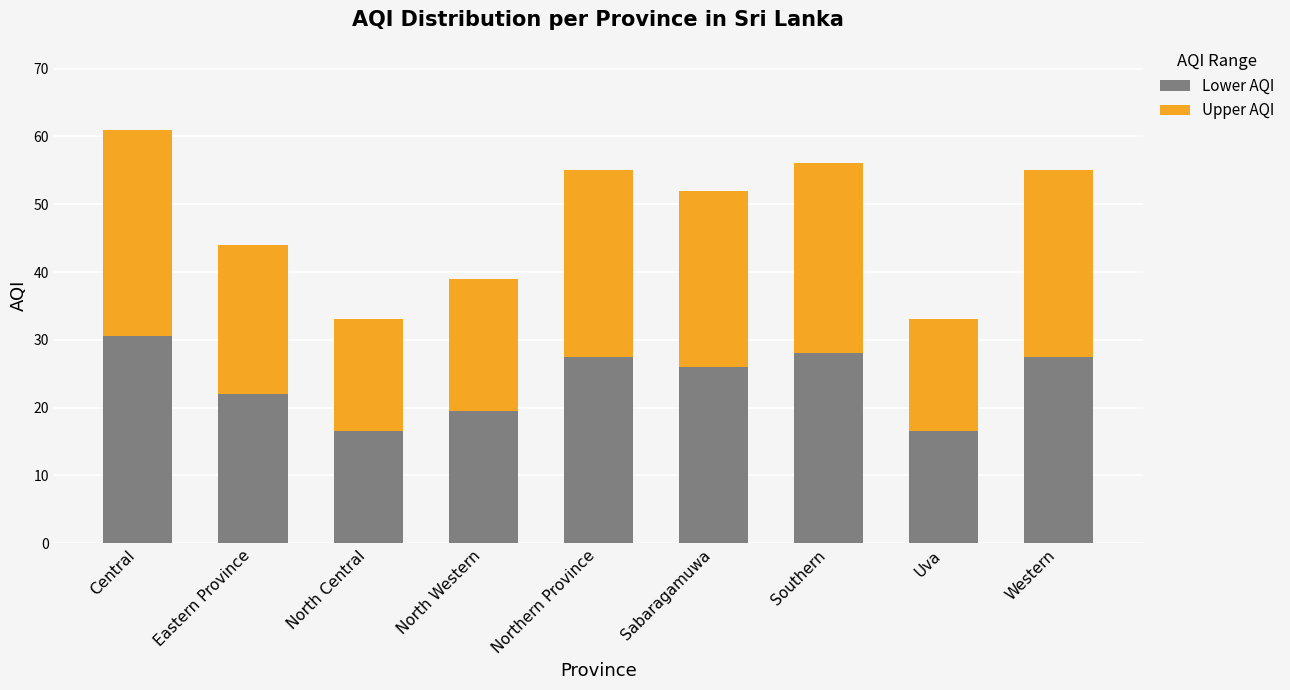

Reading right to left, what are the values for Lower AQI?

Western=27.5	Uva=16.5	Southern=28.0	Sabaragamuwa=26.0	Northern Province=27.5	North Western=19.5	North Central=16.5	Eastern Province=22.0	Central=30.5